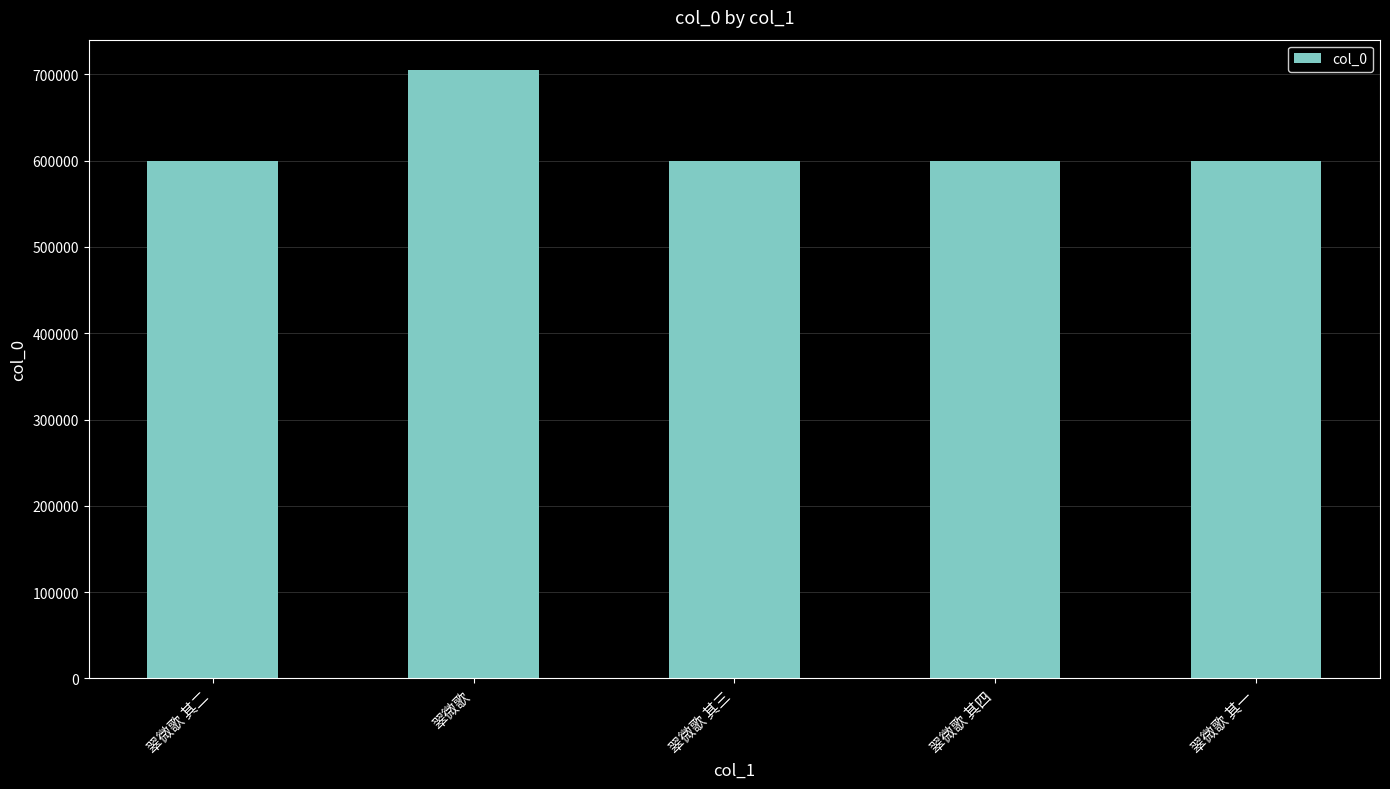

What is the maximum value shown in the chart?

704978